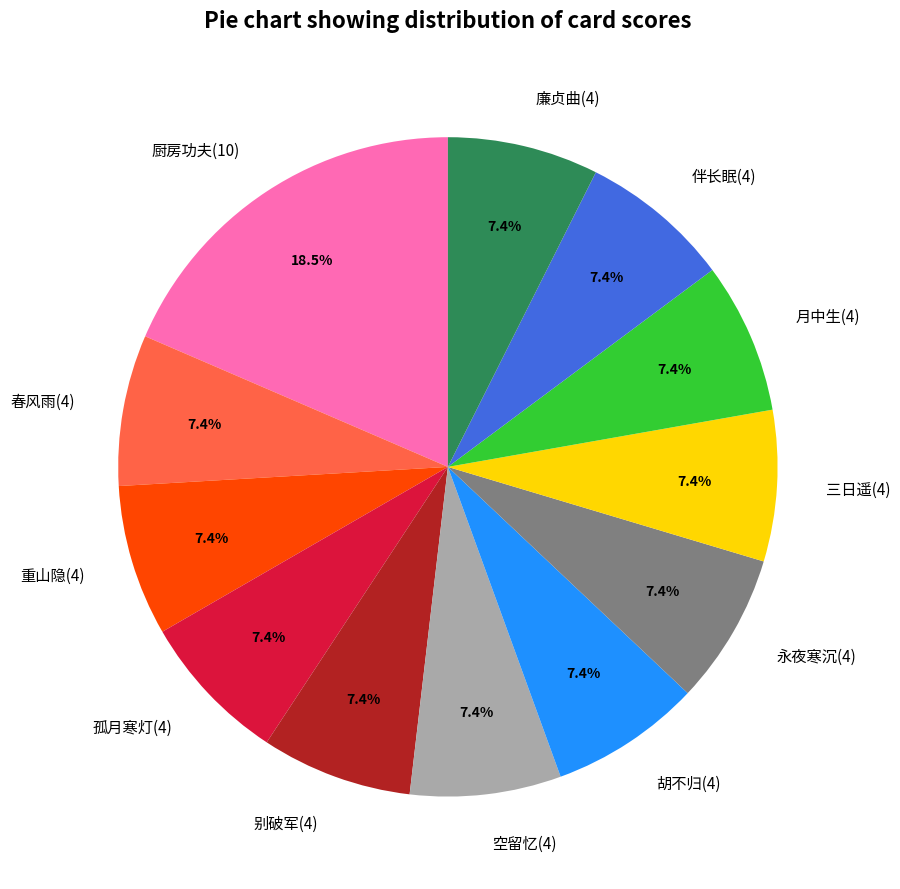

How many slices are in this pie chart?

12